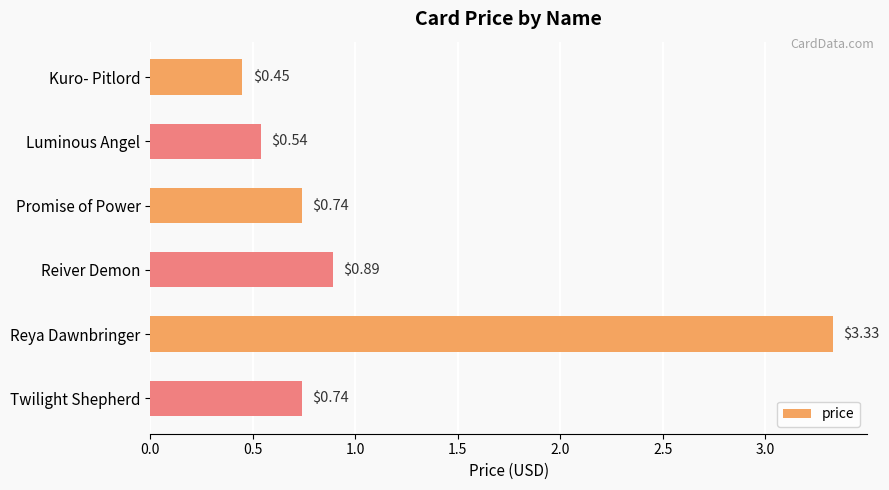

What is the label of the 5th bar from the top?

Reya Dawnbringer